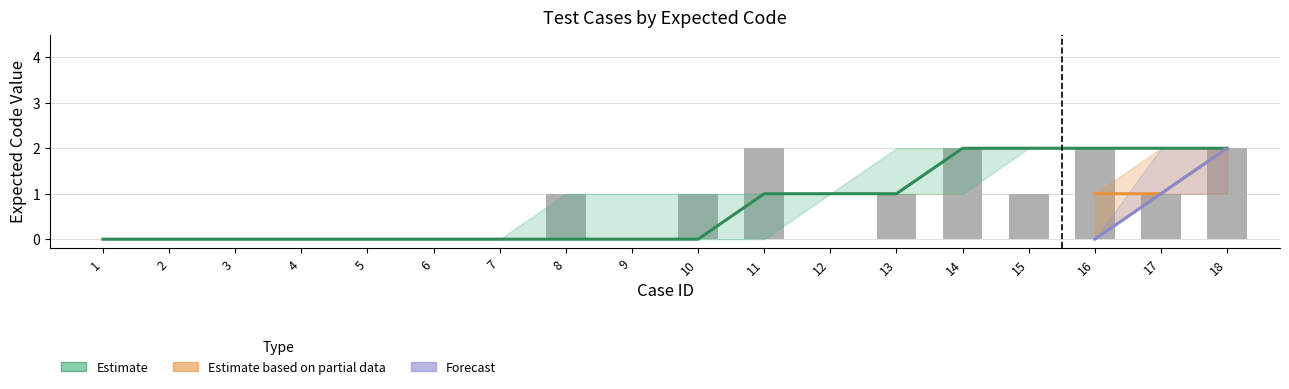

What are all the series names shown in the legend?

Estimate, Estimate based on partial data, Forecast